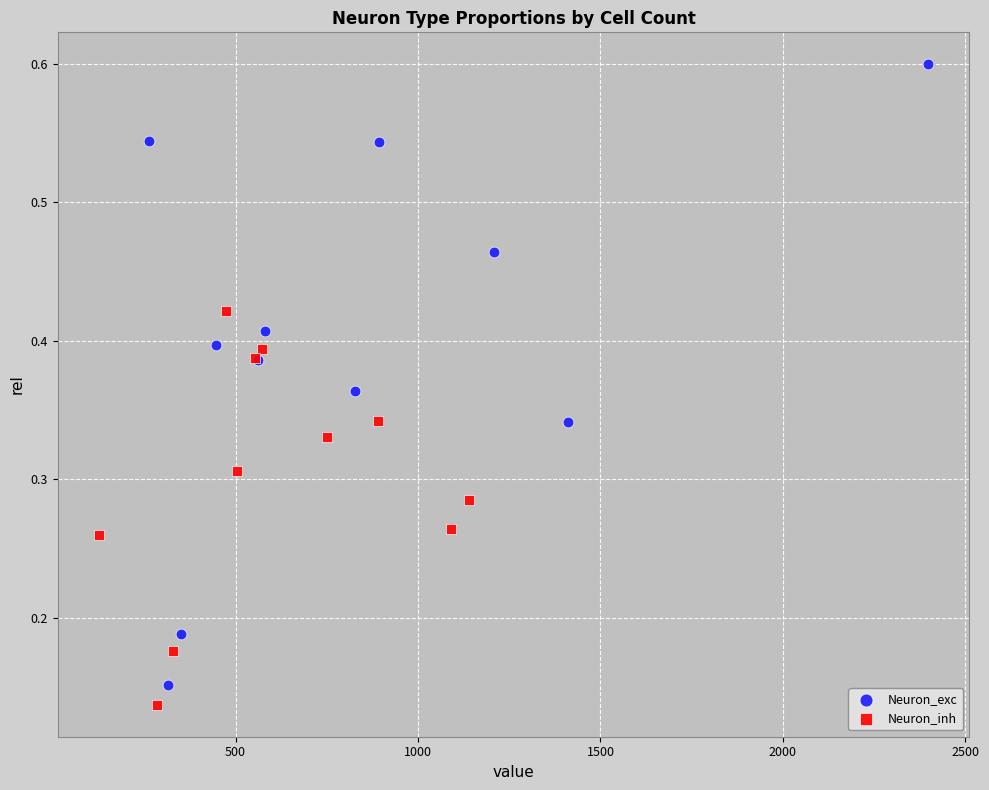

Which series reaches the maximum Y coordinate?

Neuron_exc